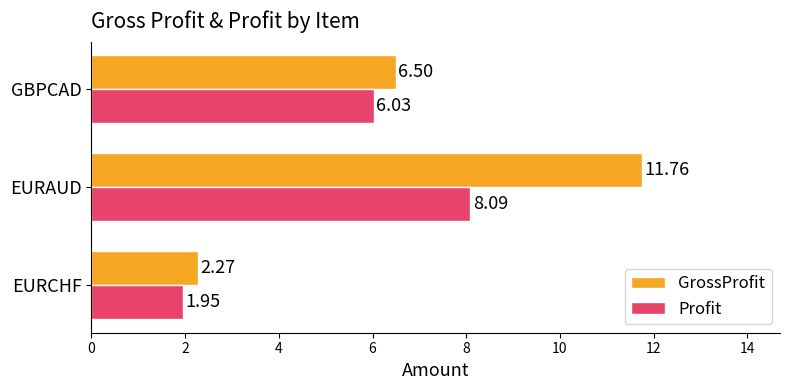

Is the value of Profit at EURAUD greater than the value of GrossProfit at EURAUD?

No